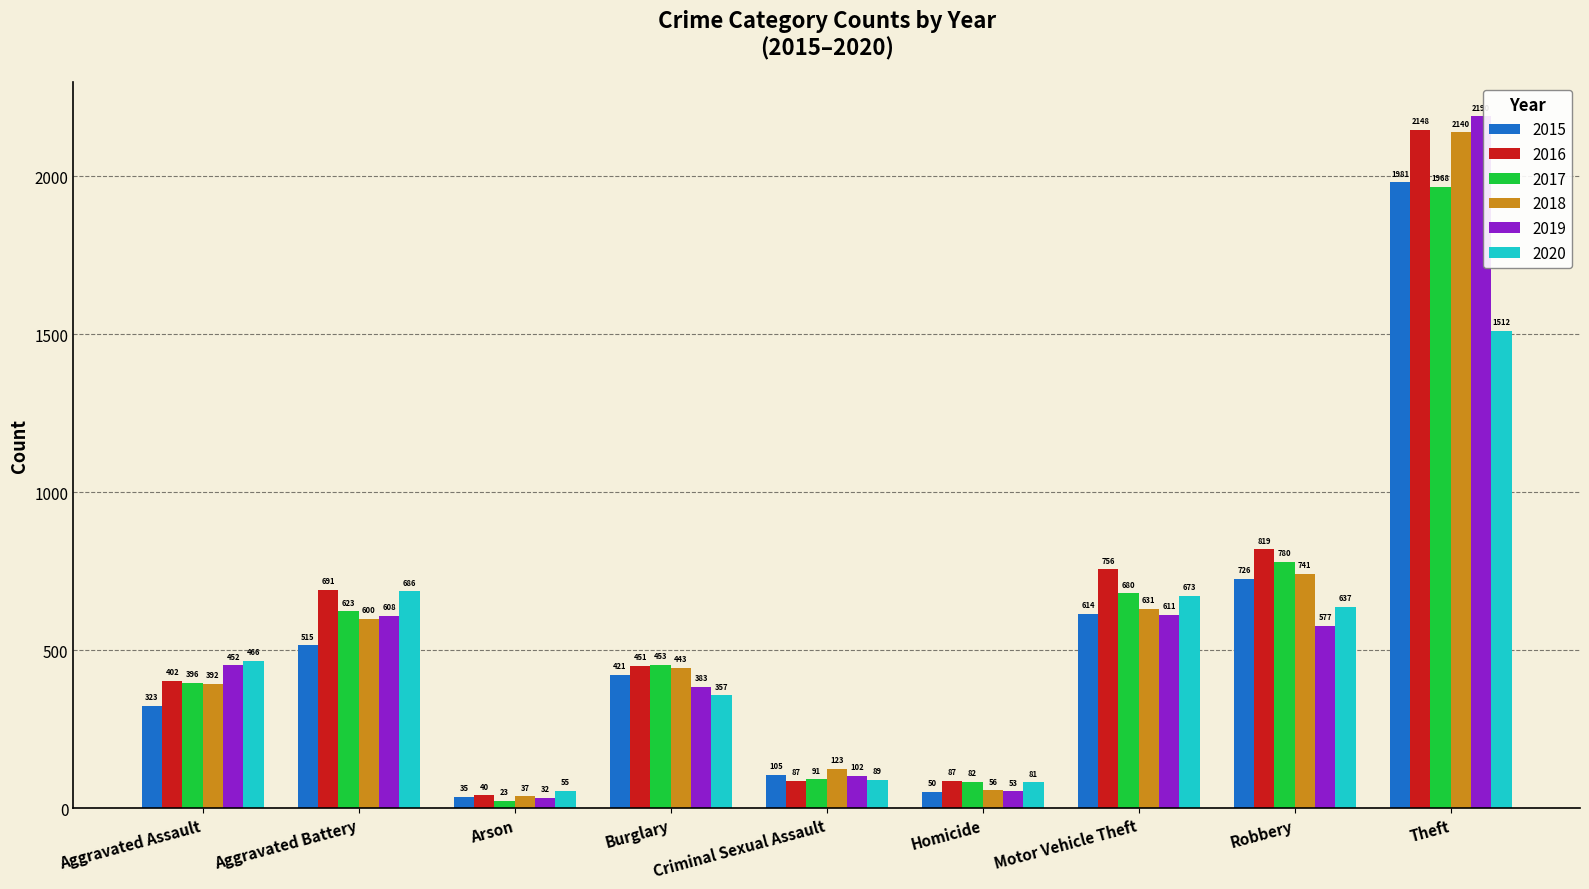

Is the value of 2016 at Motor Vehicle Theft greater than the value of 2019 at Criminal Sexual Assault?

Yes